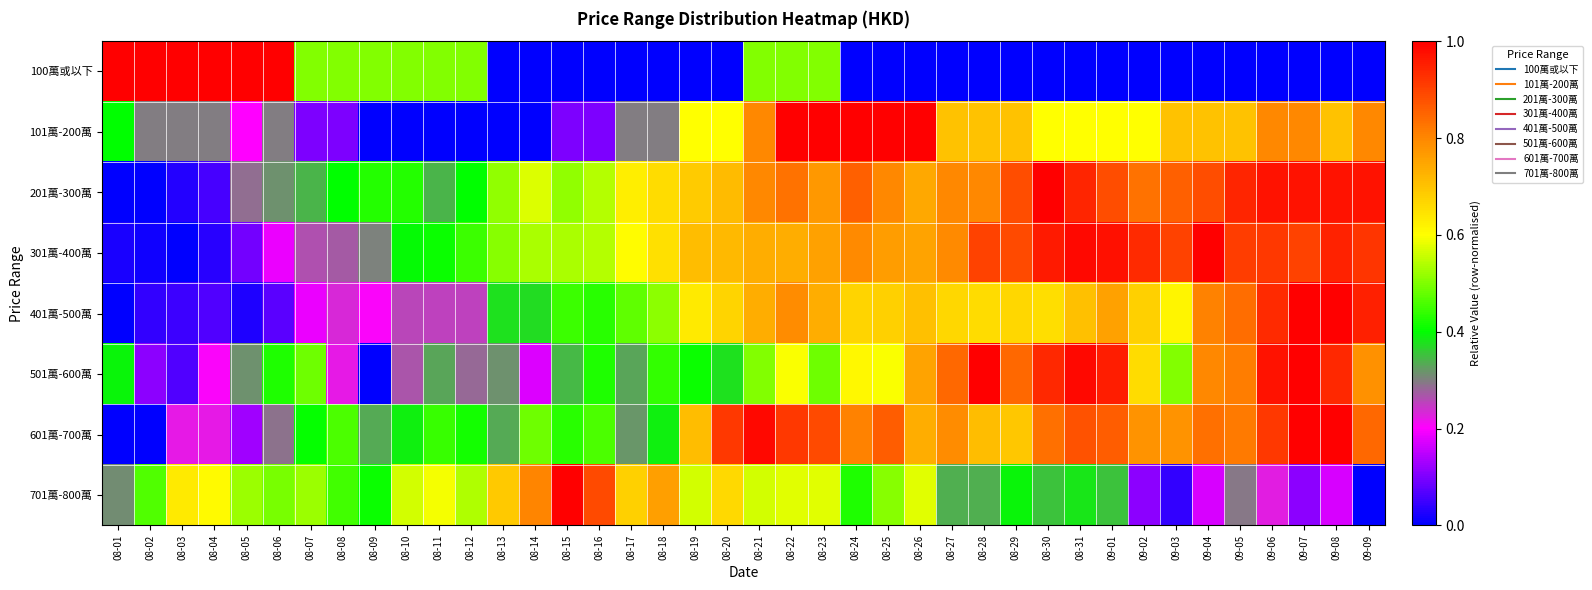

Between 08-25 and 08-02, which is larger?

08-02